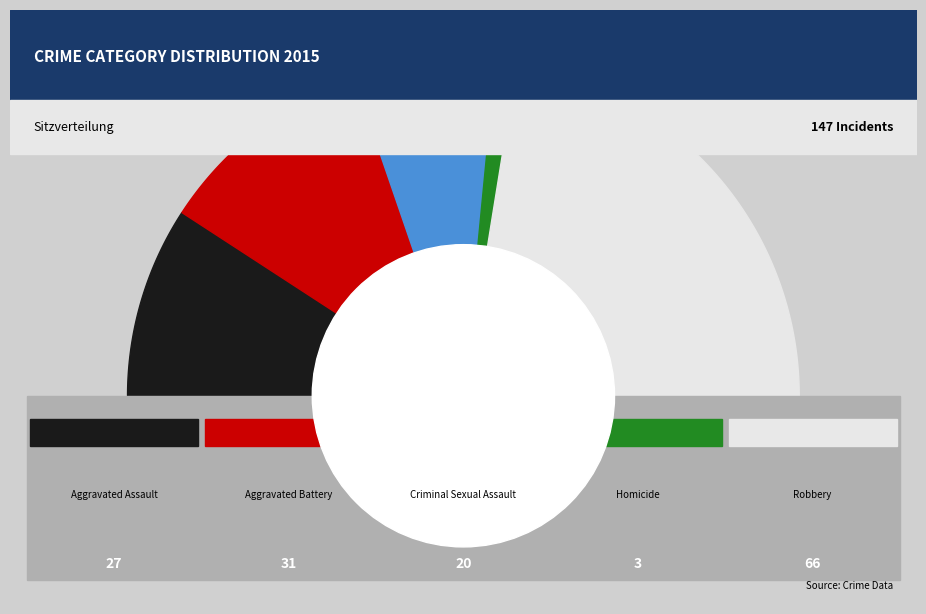

To the nearest percent, what portion does Homicide represent?

2%